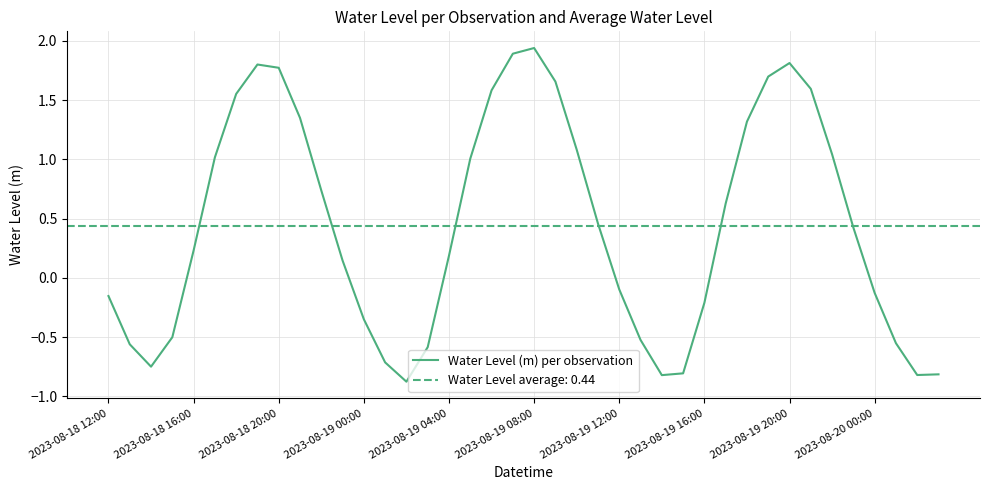

Between 29 and 2023-08-18 12:00, which is larger?

29